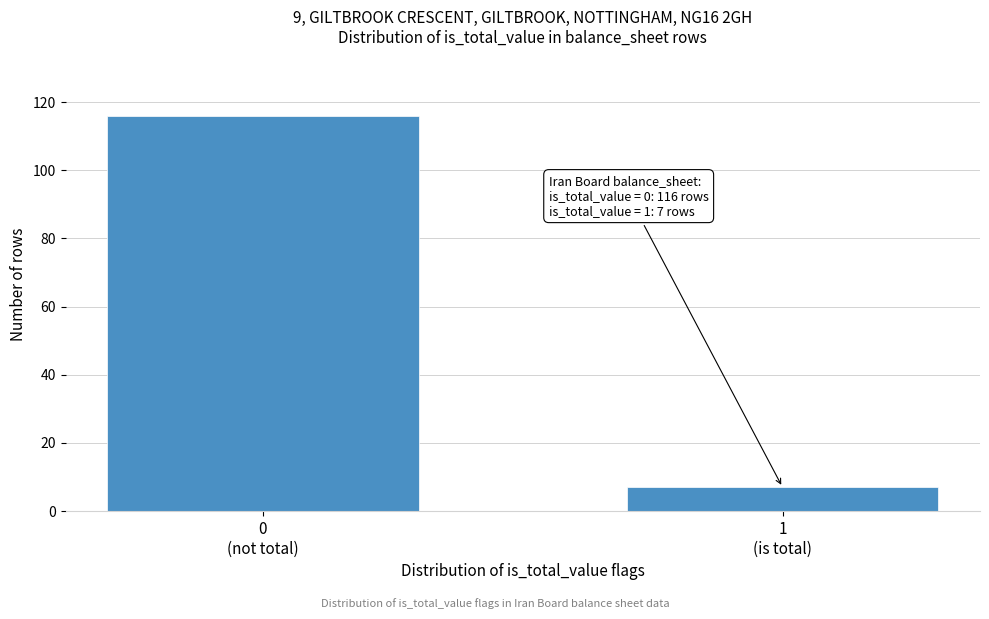

Reading right to left, extract all data points from this chart.

7	116